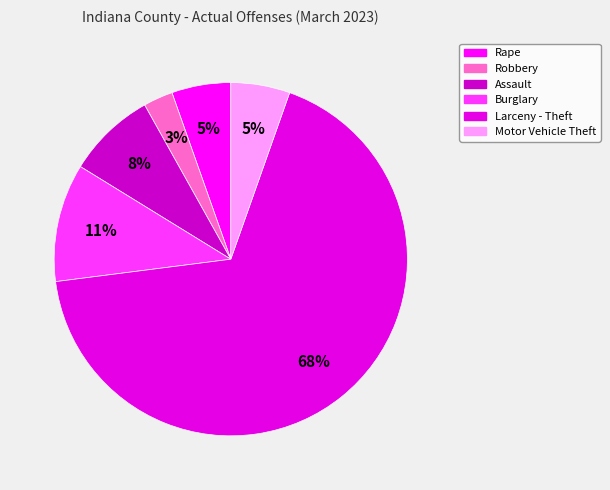

Count the number of slices in the pie.

6